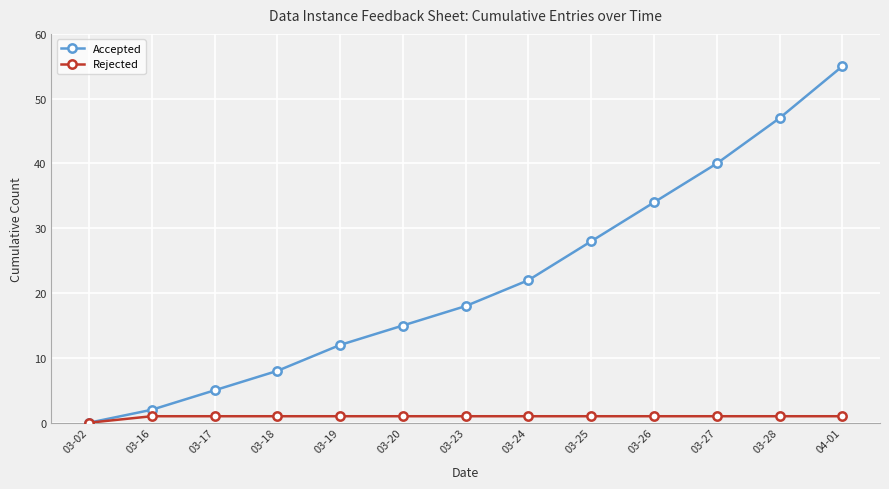

What is the maximum value for Accepted?

55